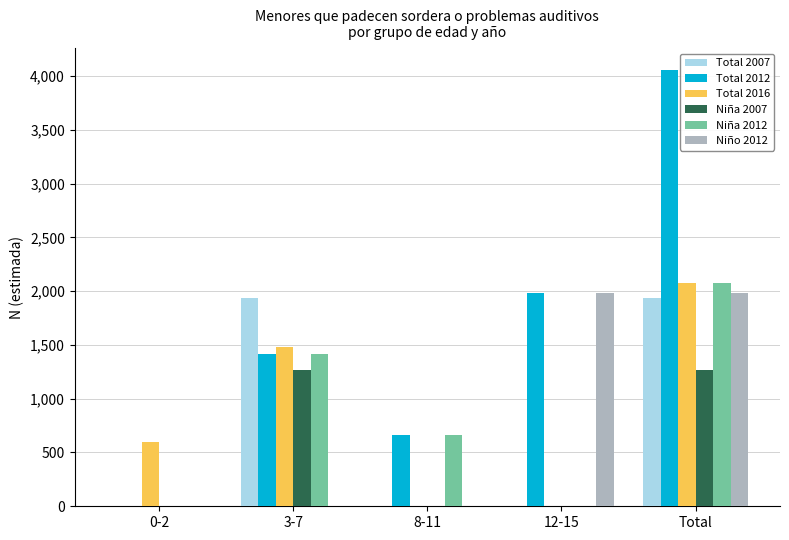

At which label does Total 2016 reach its peak?

Total